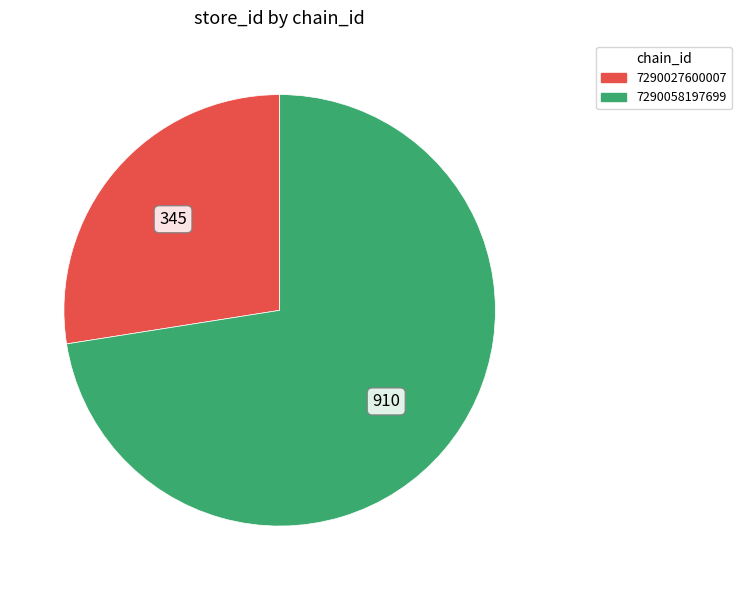

Count the number of slices in the pie.

2